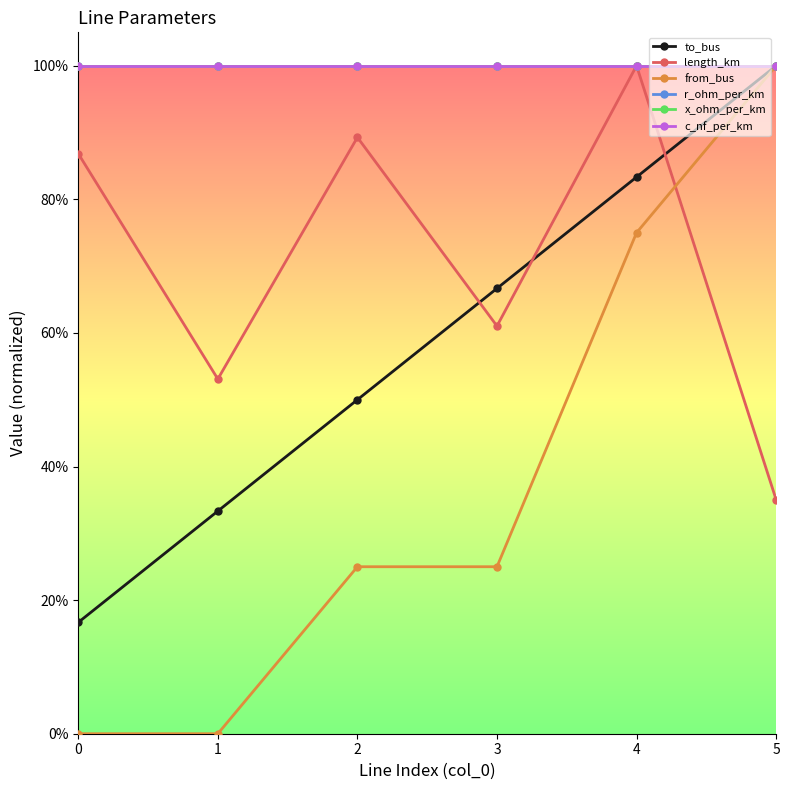

True or false: length_km and c_nf_per_km intersect in this chart.

False